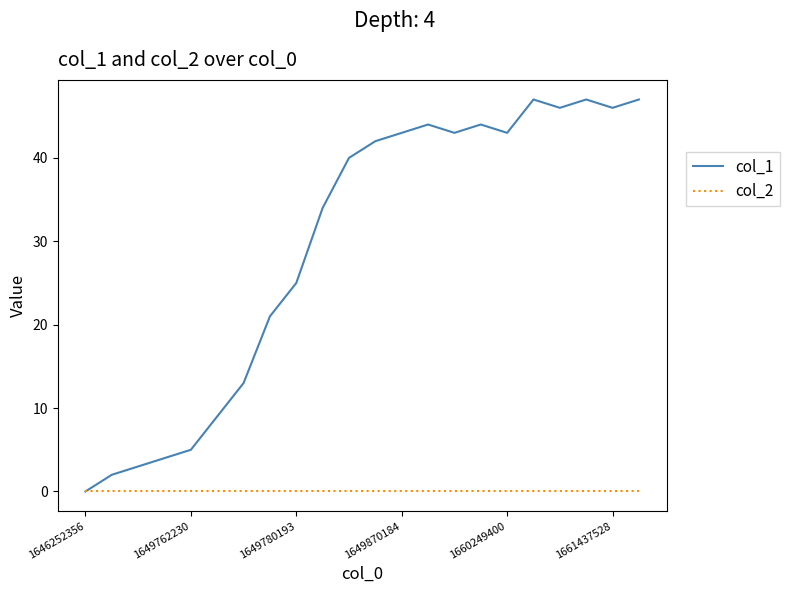

Which series has the largest total across all categories?

col_1